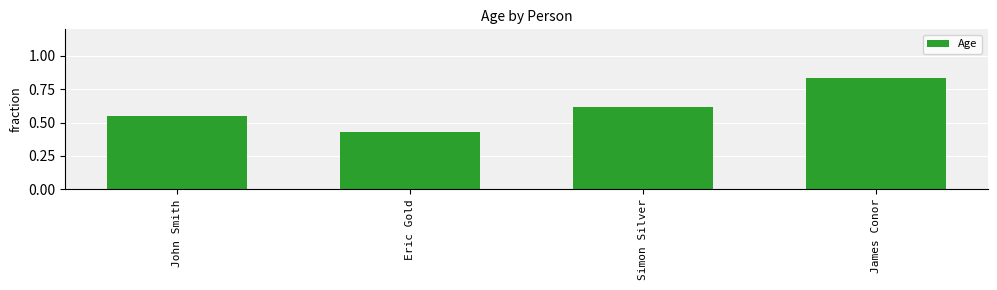

Where is the data nearest to the value 0?

Eric Gold